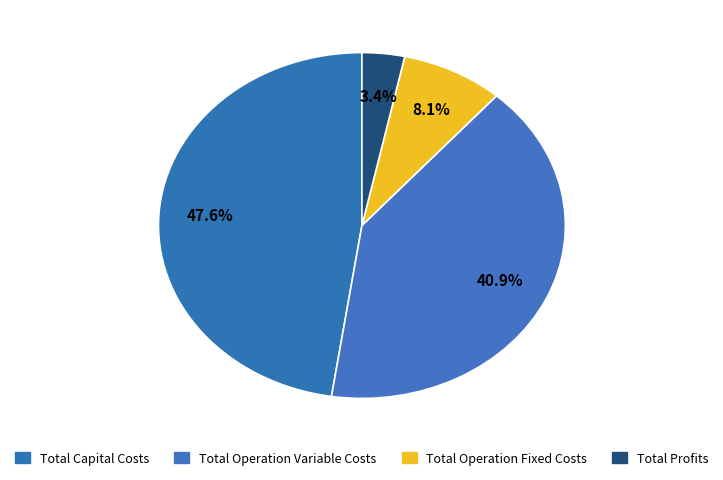

Approximately how many times larger is the value at Total Operation Variable Costs compared to Total Capital Costs?

0.9